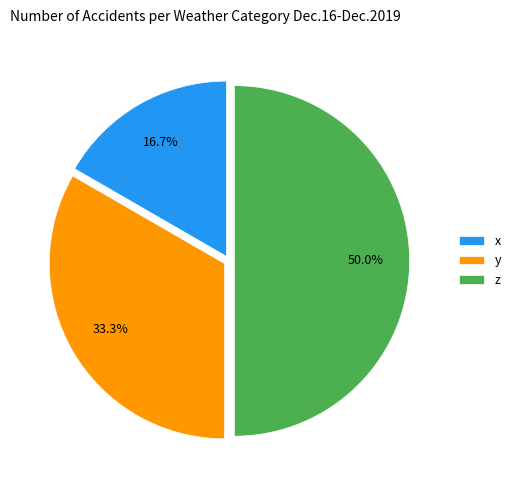

What is the ratio of the value at y to the value at z?

0.7